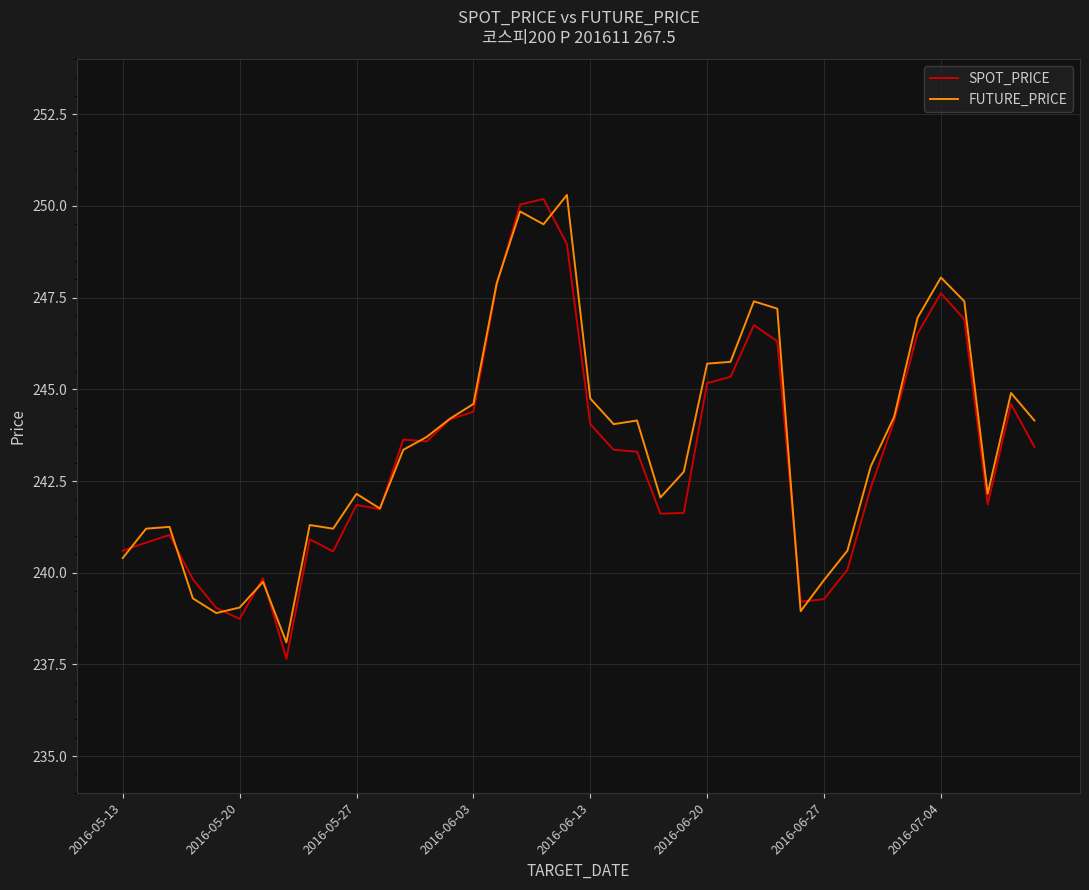

What is the minimum value shown in the chart?

237.7